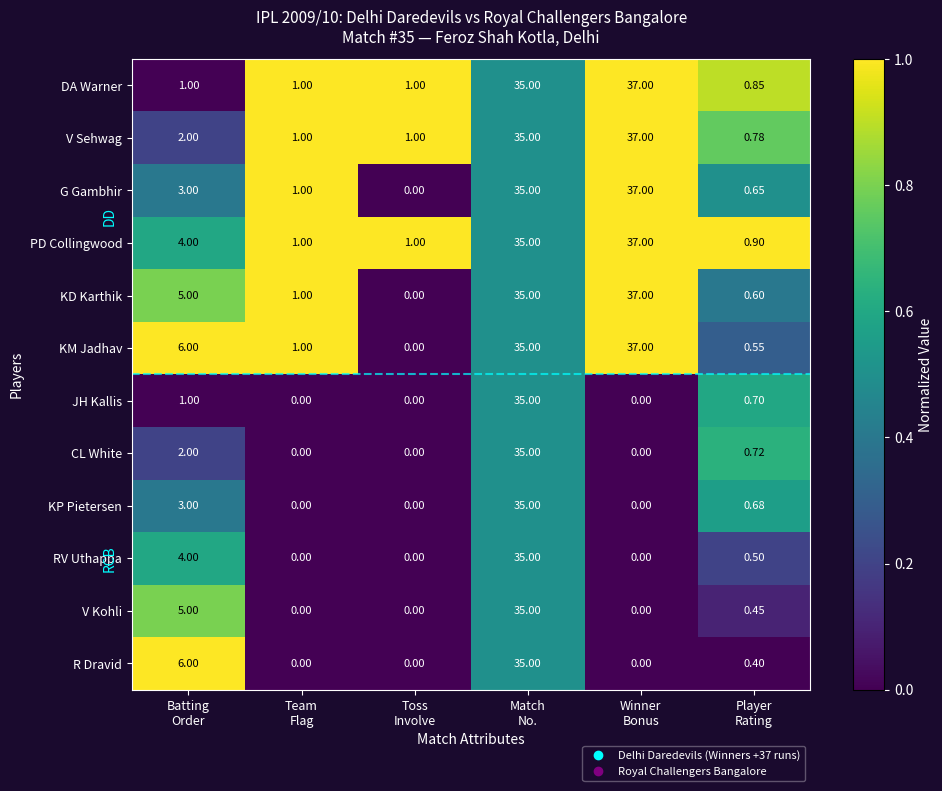

Which series has the largest total across all categories?

KM Jadhav